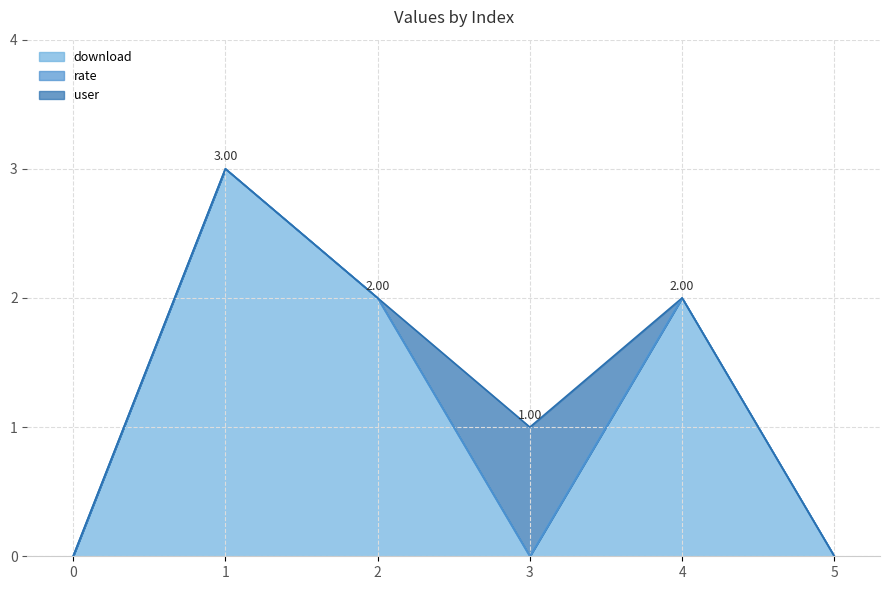

Which series has the largest total across all categories?

download